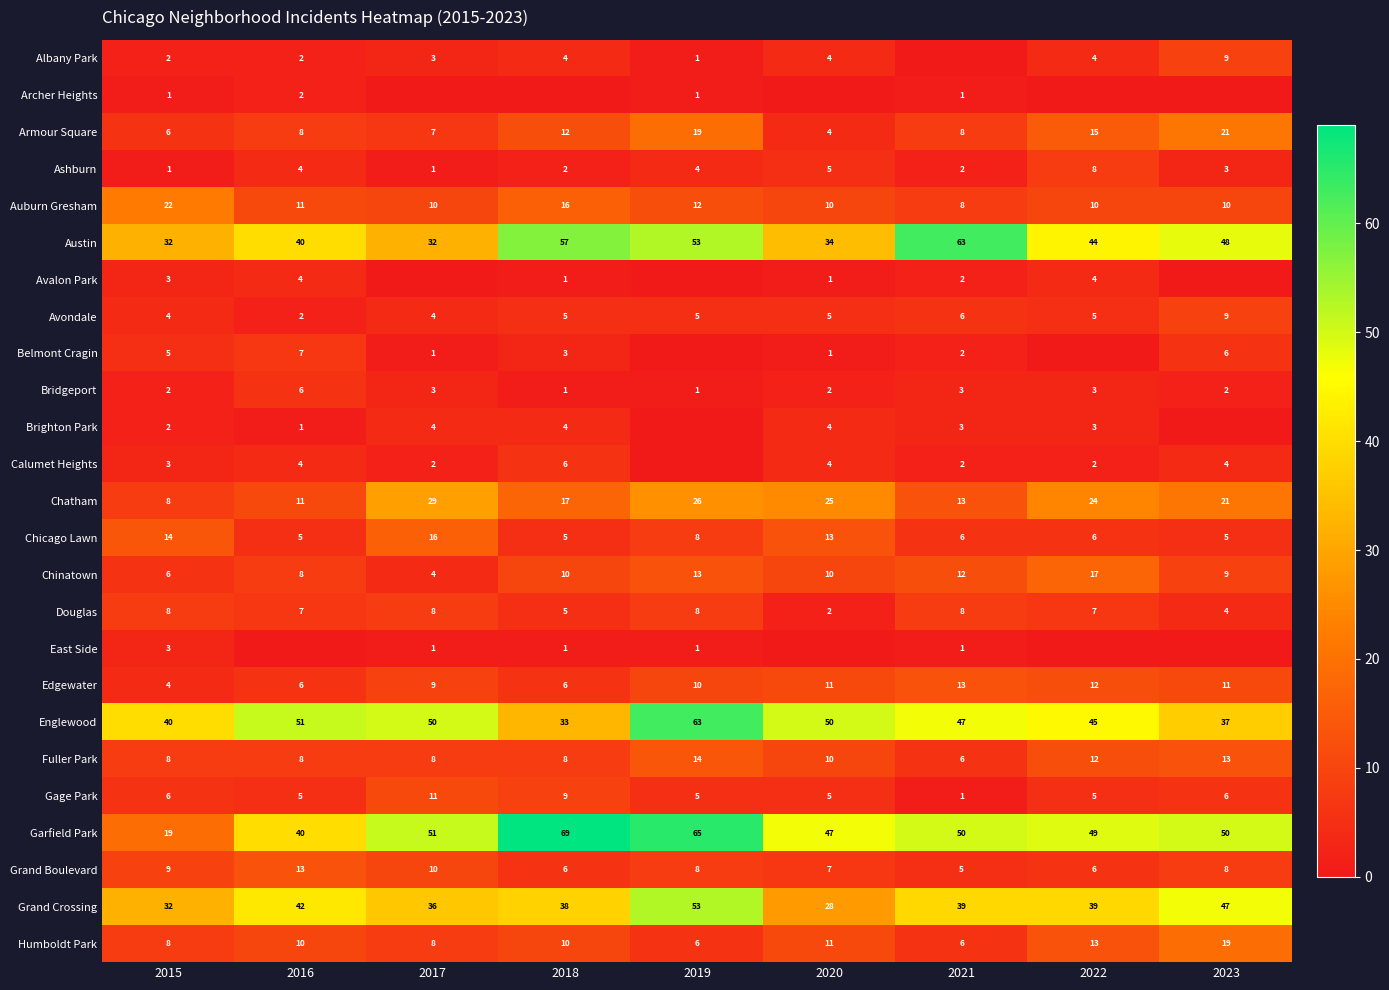

What is the spread (max minus min) of values at 2019?

65